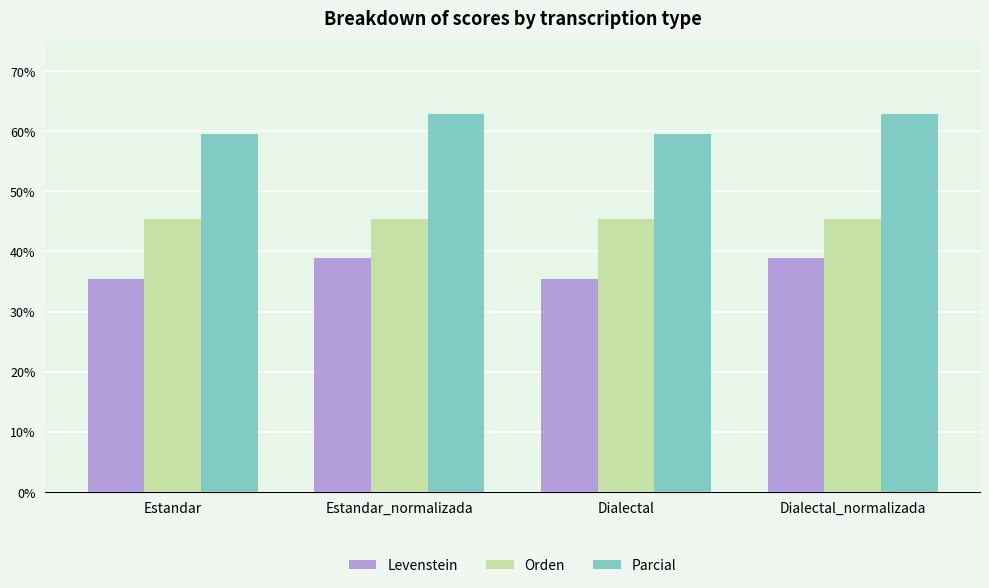

What is the difference between the highest and lowest values at Dialectal?

24.0